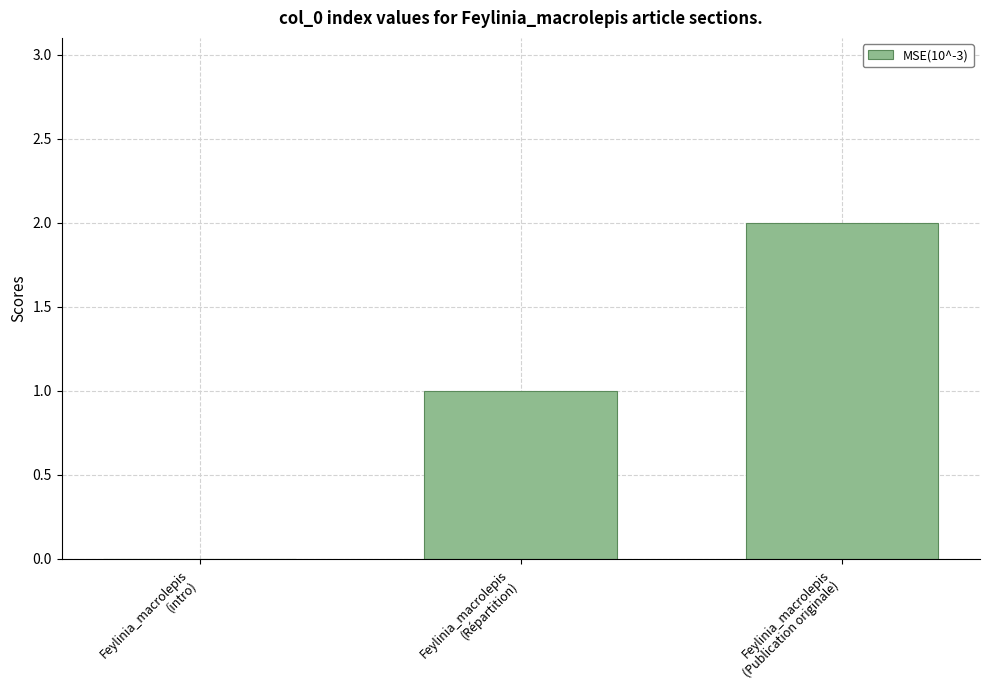

Where is the data nearest to the value 1?

Feylinia_macrolepis
(Répartition)